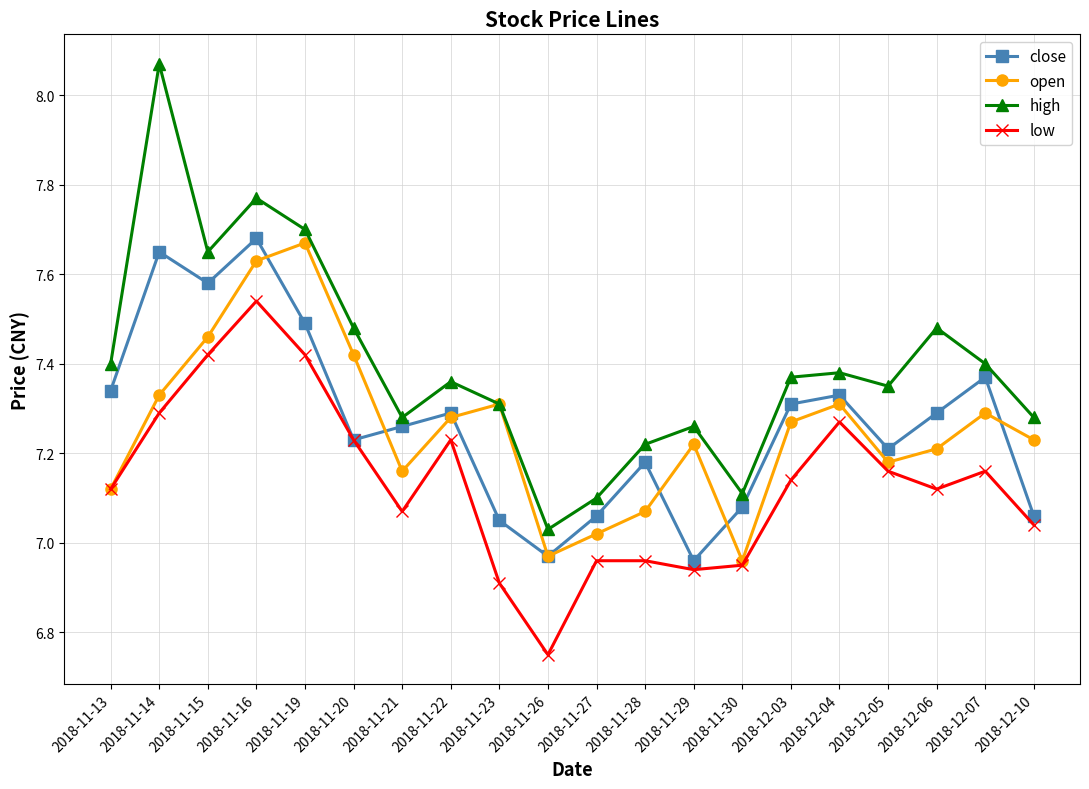

How many interior local peaks does the open series have?

5